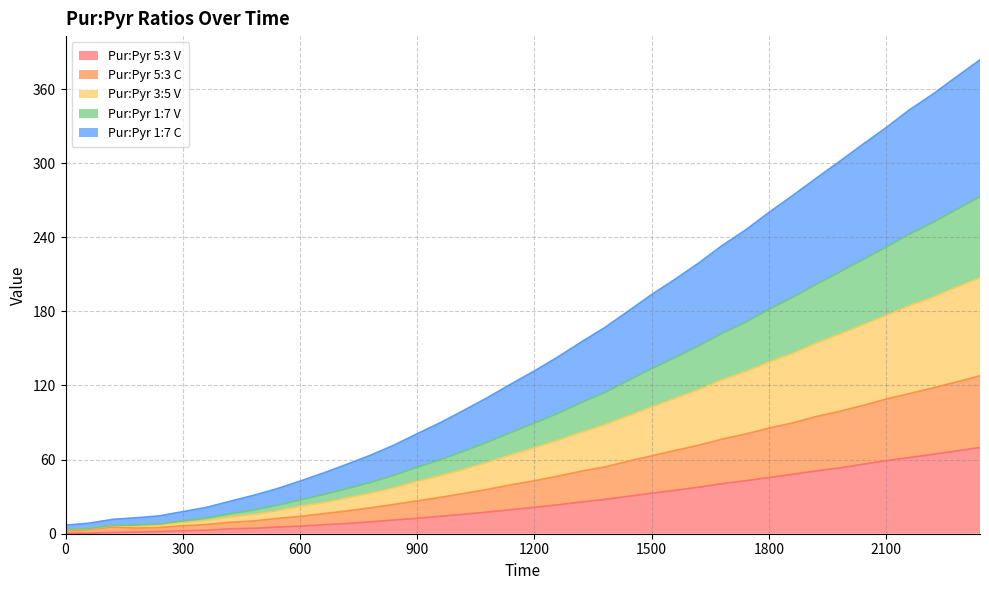

What is the value of the Pur:Pyr 1:7 C point at the 36th from the left?

109.0